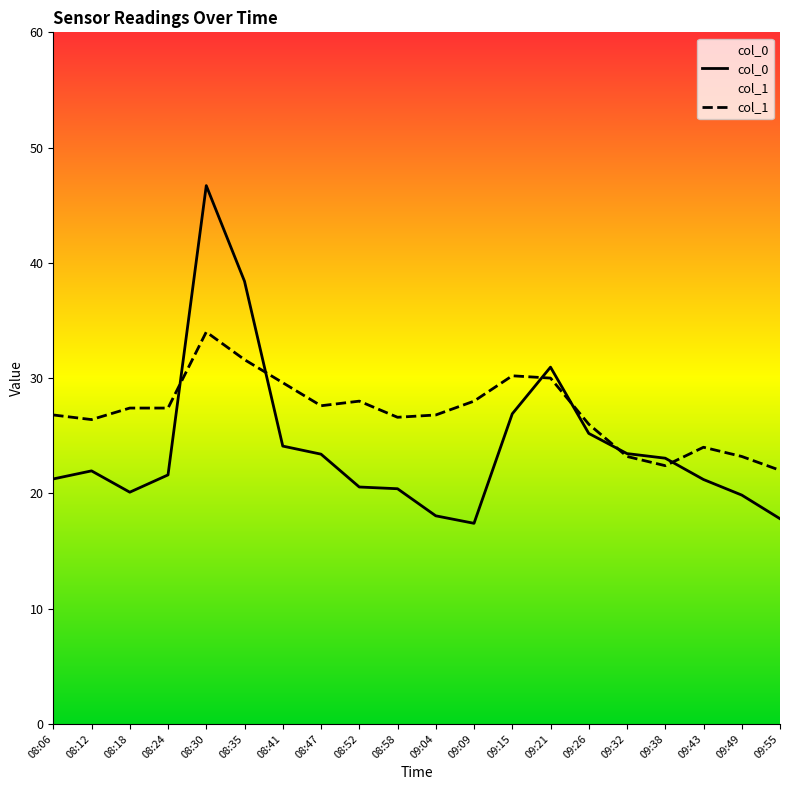

How many series are shown in this chart?

2